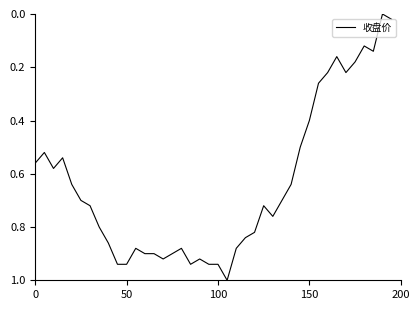

What is the difference between the maximum and minimum values?

1.0